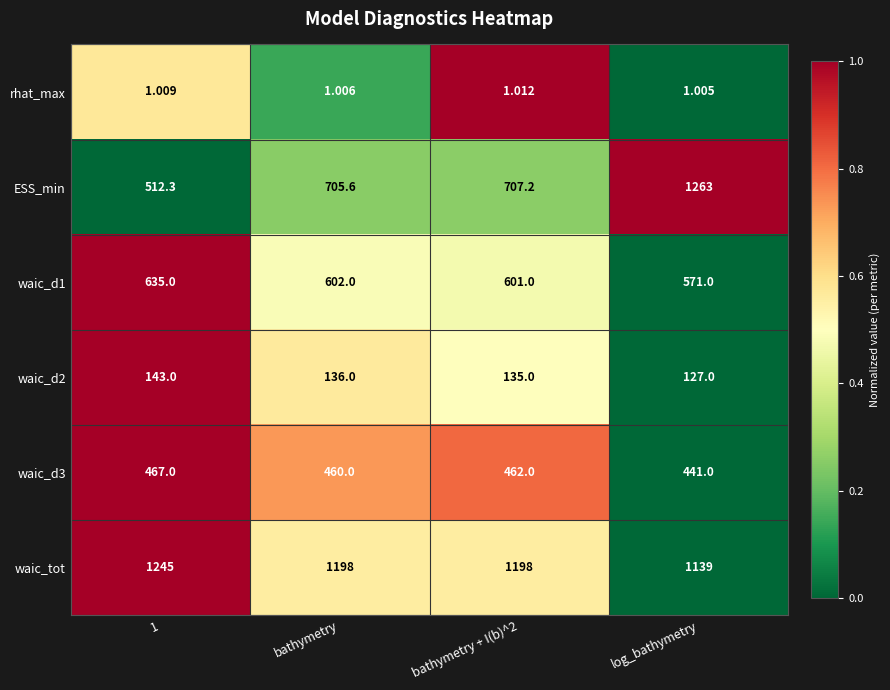

At which category is the sum across all series the highest?

log_bathymetry